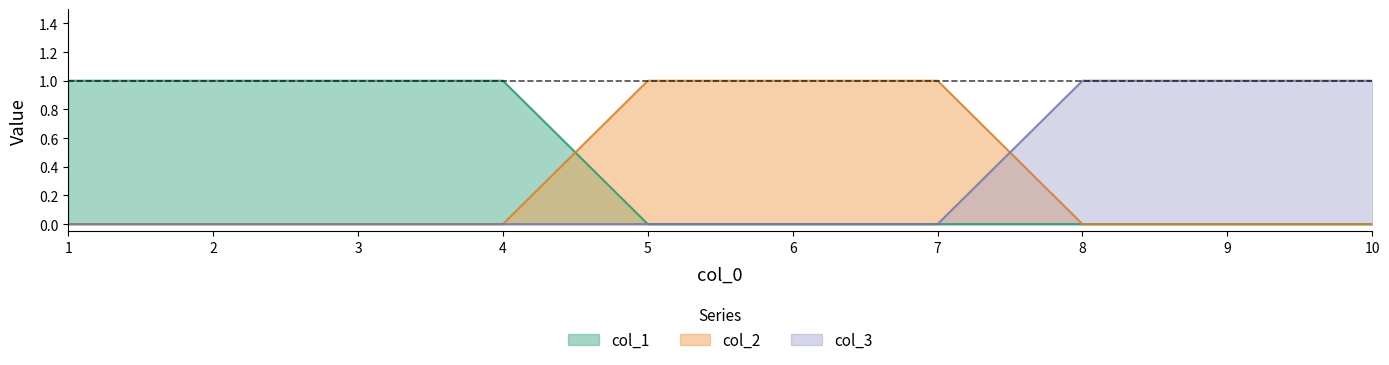

How many intersections are there between col_1 and col_2?

1